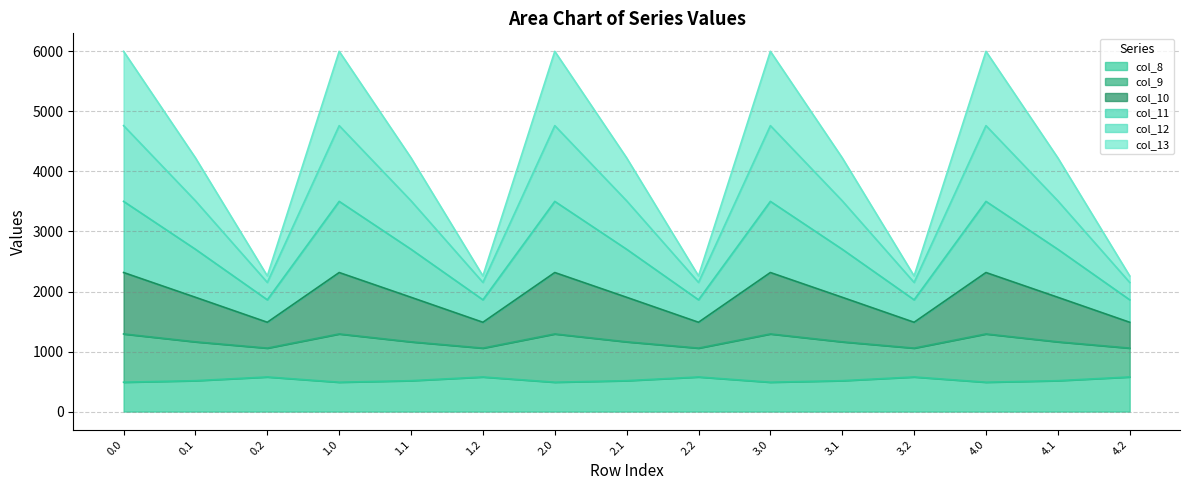

True or false: col_13 and col_10 intersect in this chart.

False